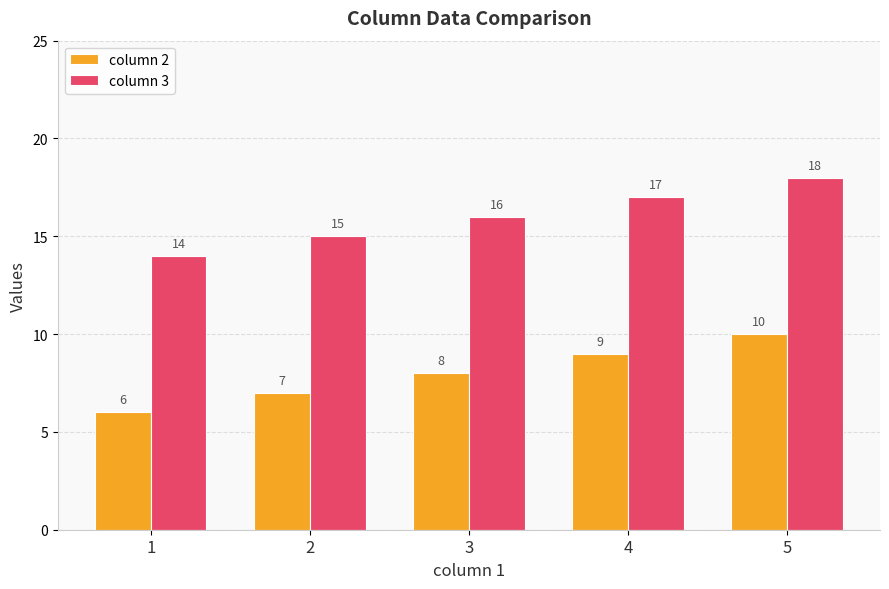

Which category has the lowest value in the column 3 series?

1